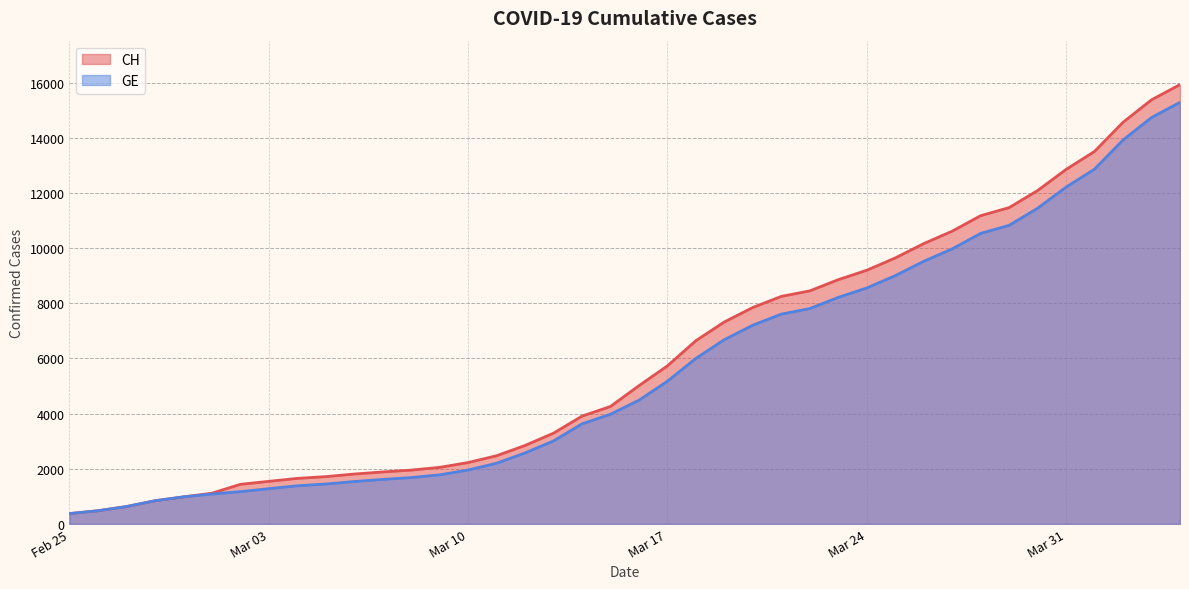

What is the smallest value displayed?

375